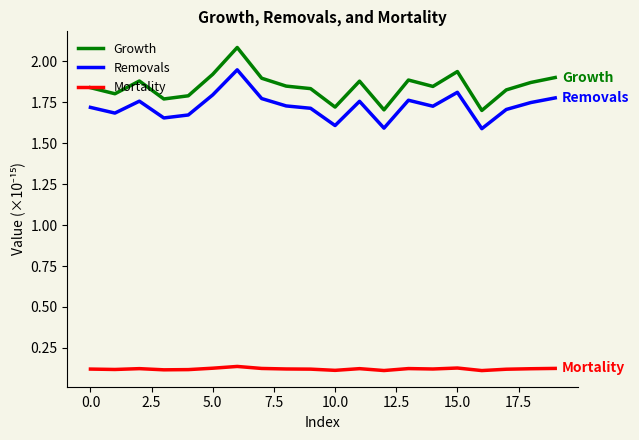

True or false: Removals and Mortality cross at least once.

False